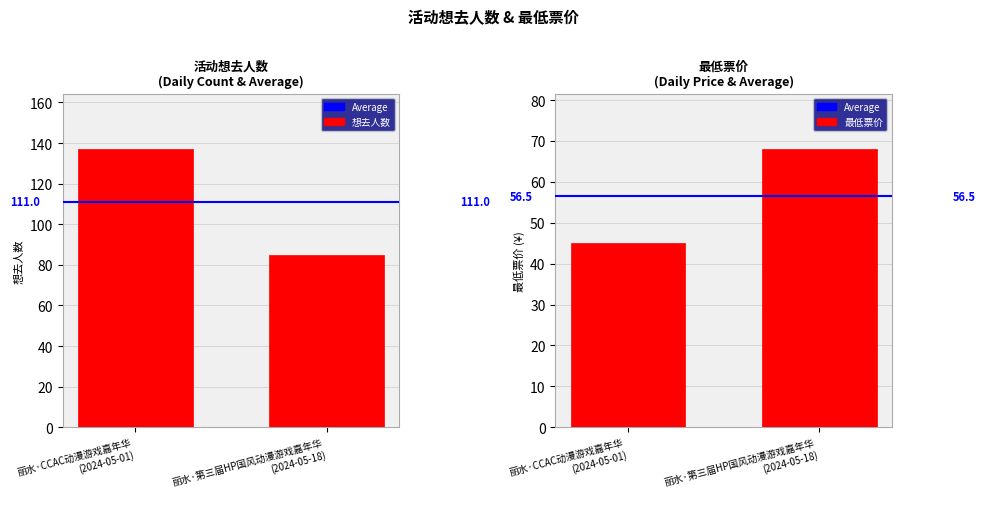

At 丽水·第三届HP国风动漫游戏嘉年华
(2024-05-18), list the series in order from largest to smallest.

Average (111.0), 想去人数, 最低票价, Average (56.5)